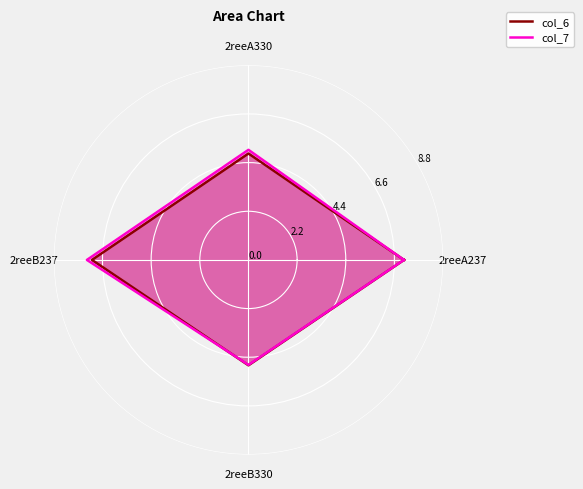

What is the label of the 2nd point from the right?

2reeB330